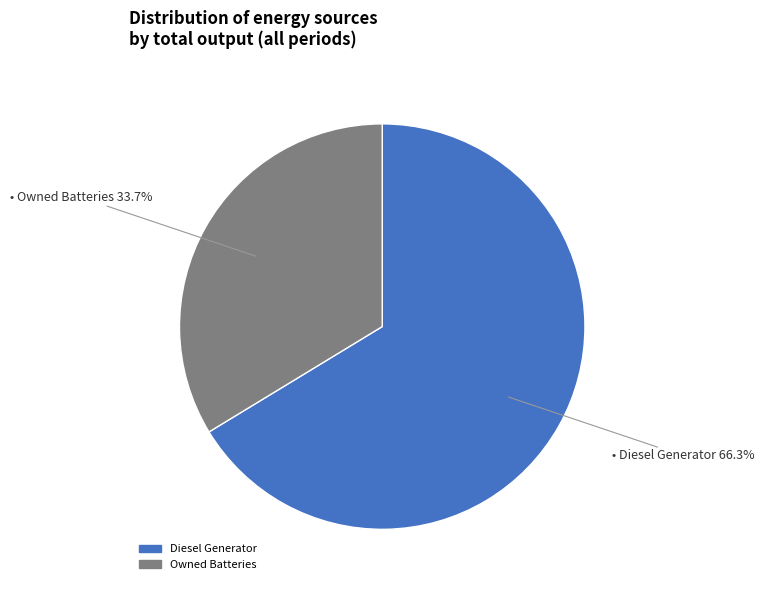

Which category has the biggest portion of the pie?

Diesel Generator